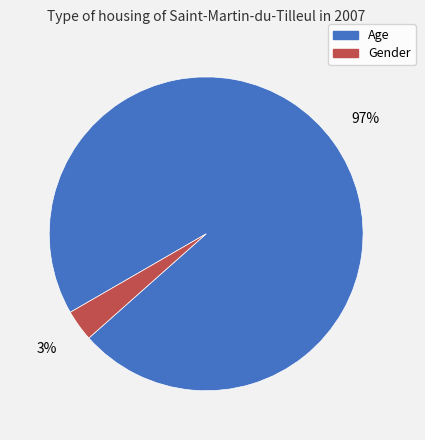

Which slice represents more than half of the pie?

Age